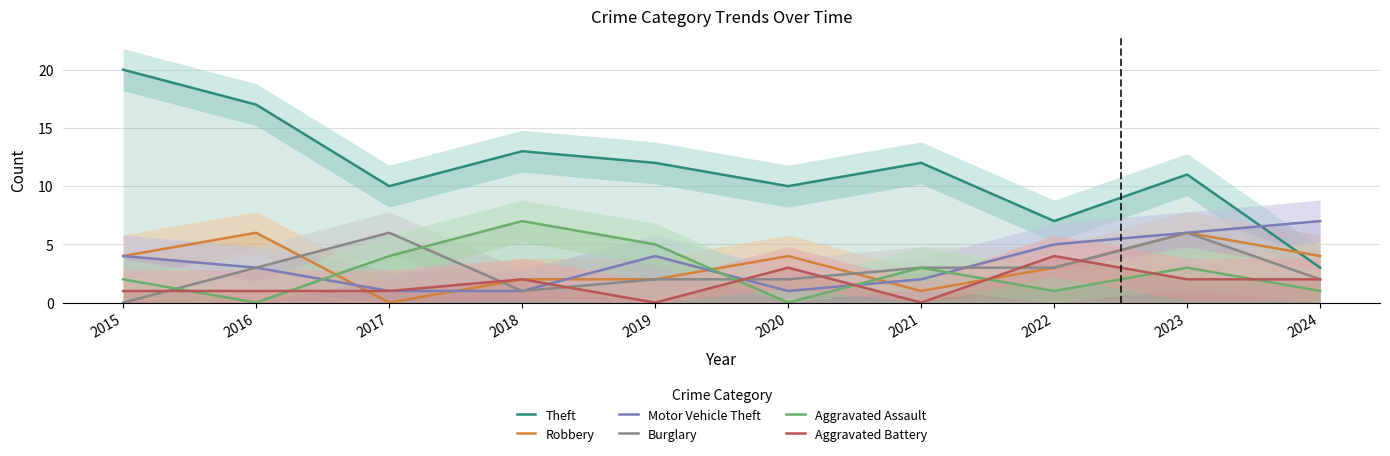

Does the chart display data point markers on the line(s)?

No